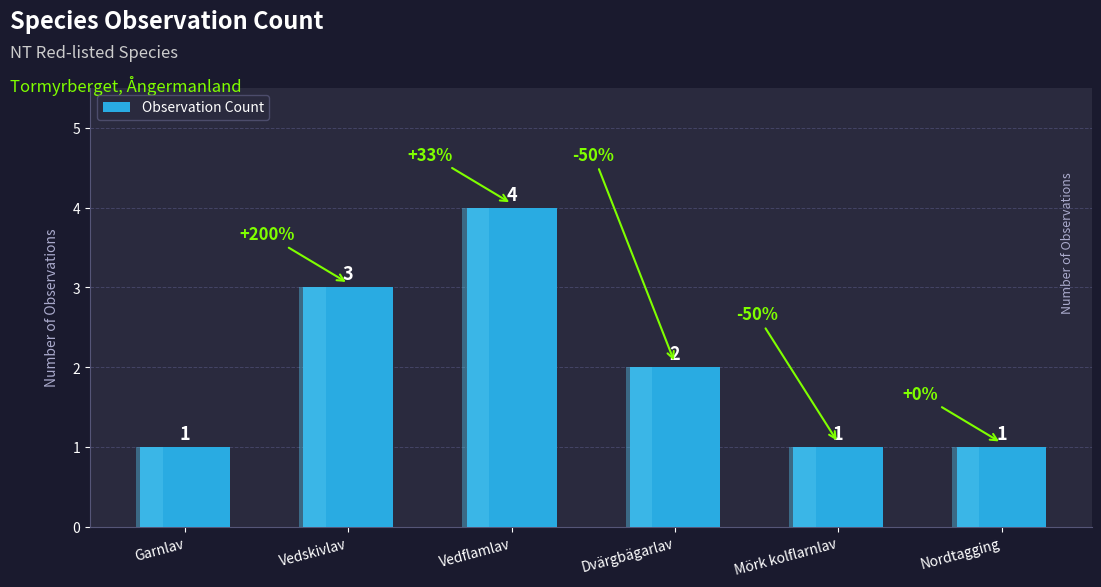

Between Vedskivlav and Mörk kolflarnlav, which is larger?

Vedskivlav